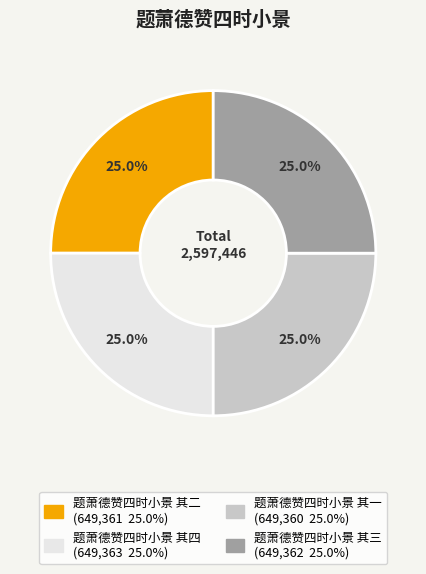

How many segments does this pie chart have?

4